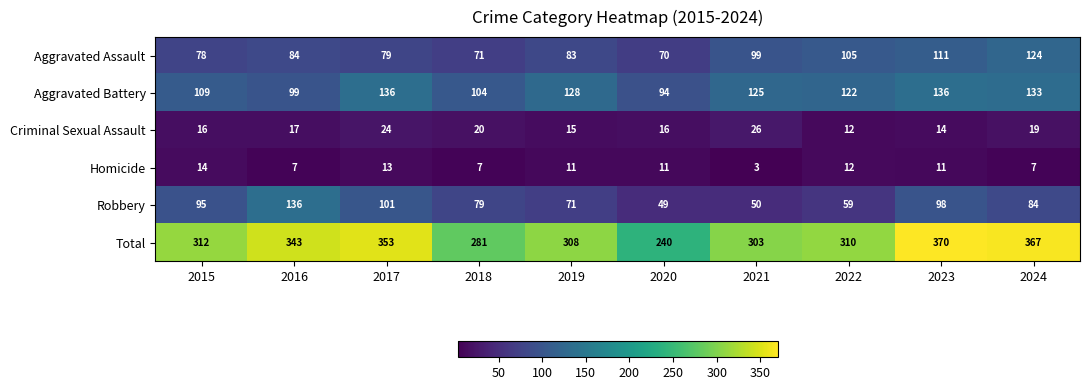

How many values in the Robbery series are below 84?

5